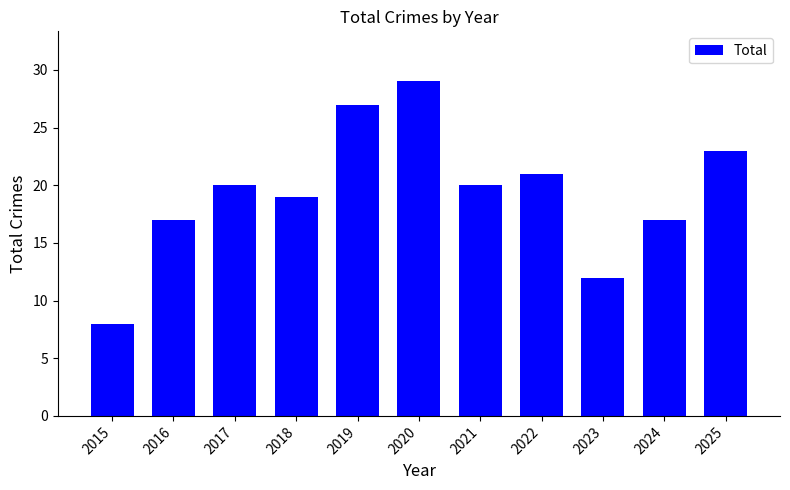

What is the ratio of the value at 2017 to the value at 2023?

1.7